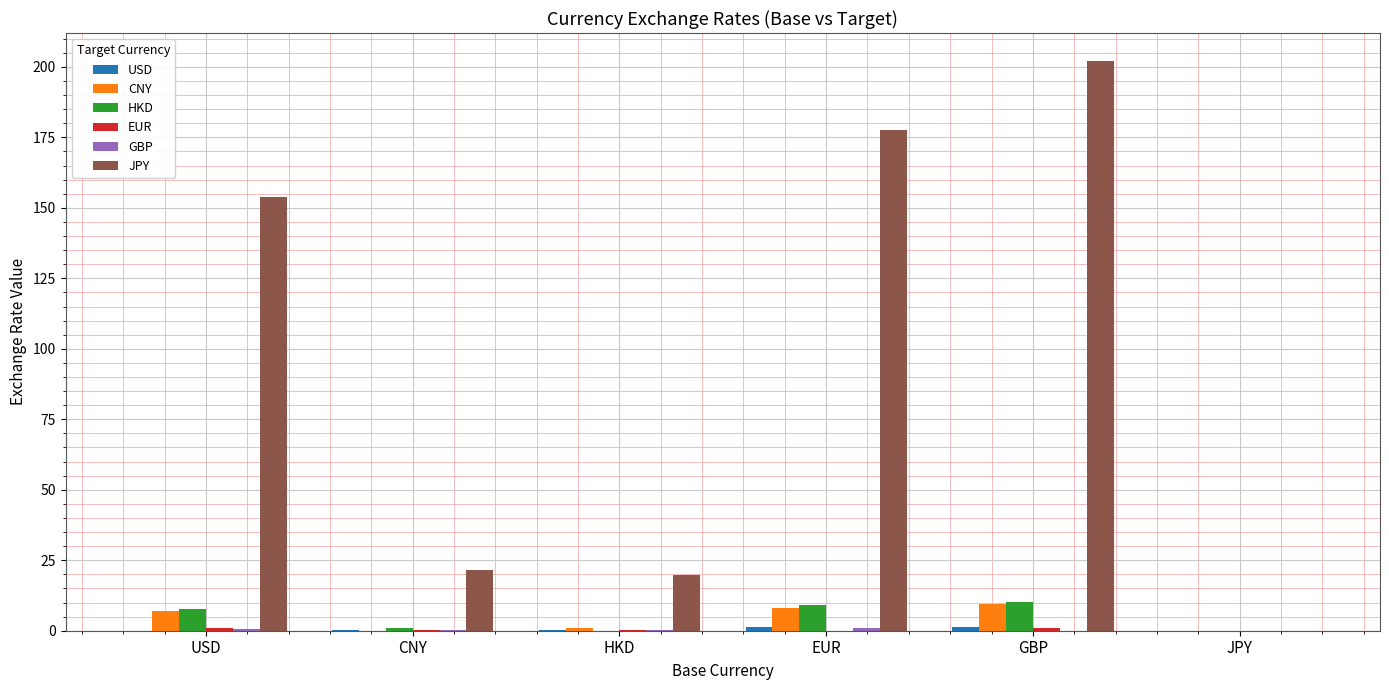

Which series has the largest total across all categories?

JPY